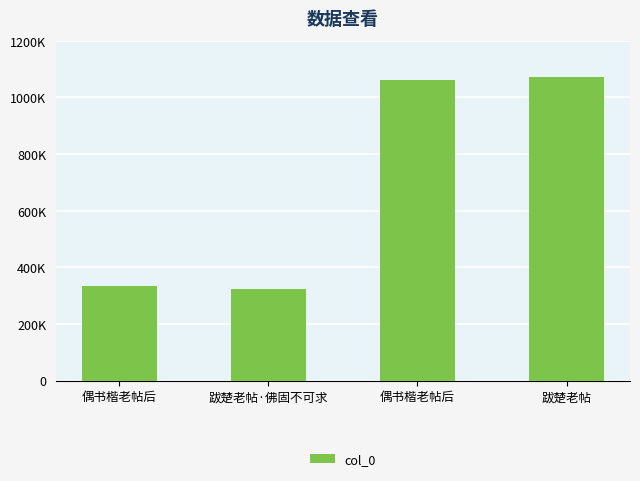

Is it true that the value at 偶书楷老帖后 is 443103?

False